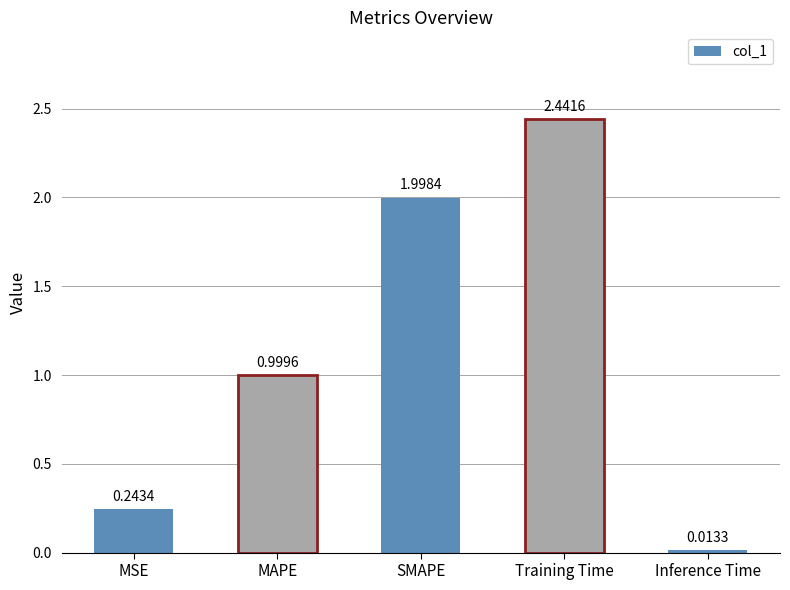

Does the chart contain stacked bars?

No